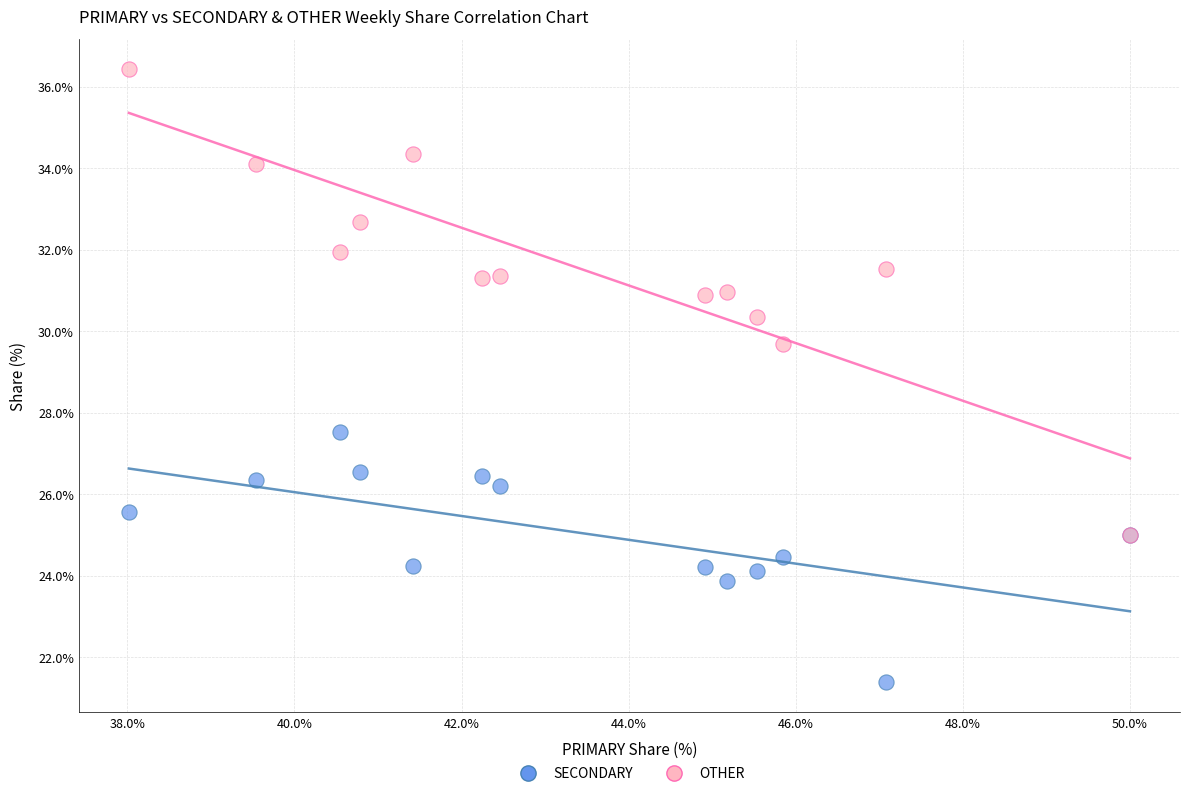

Across all series, what Y value is closest to 28?

27.5